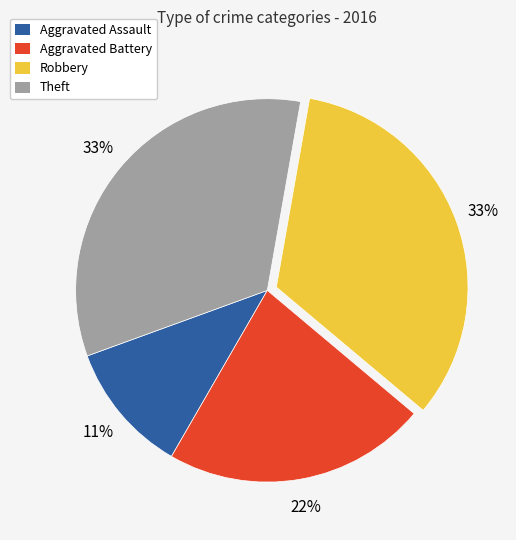

Does Theft represent more than half of the total?

No